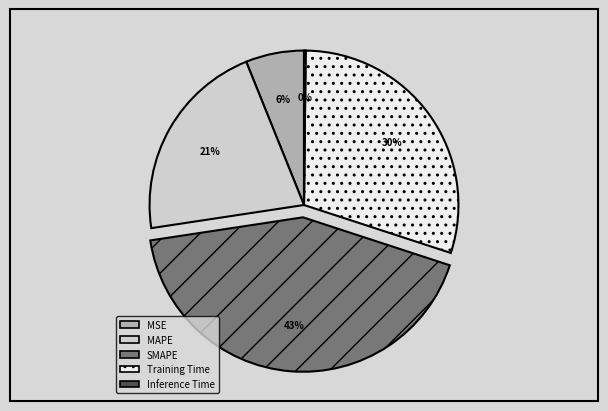

Which has a higher value, MAPE or SMAPE?

SMAPE